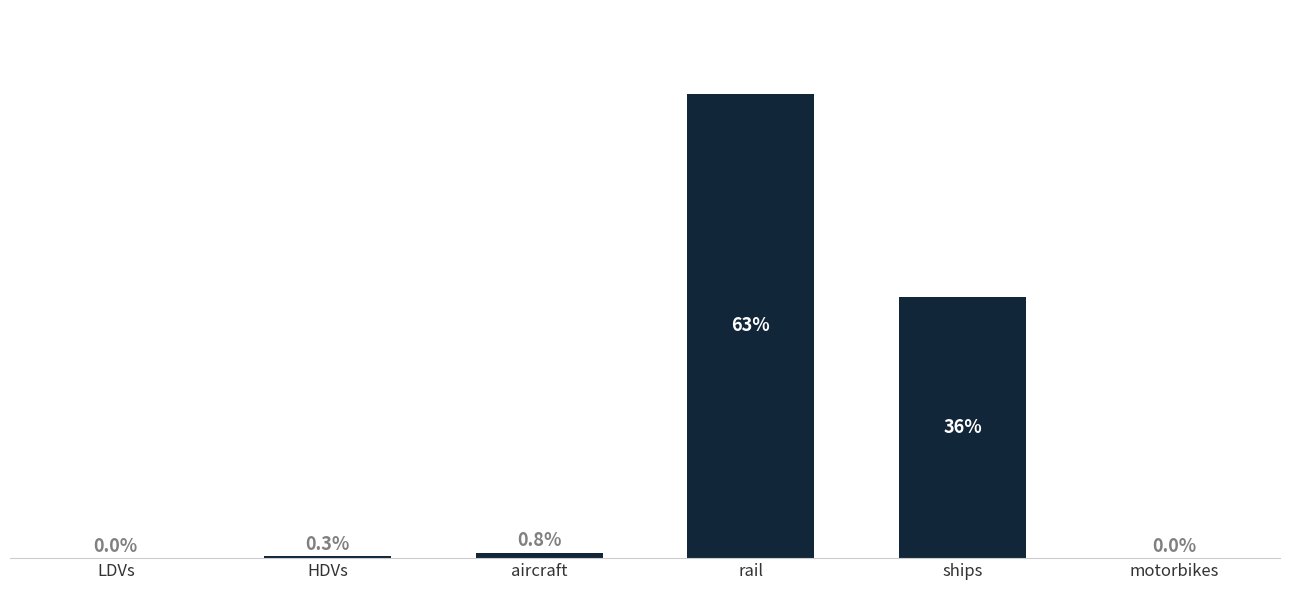

Between HDVs and LDVs, which is larger?

HDVs